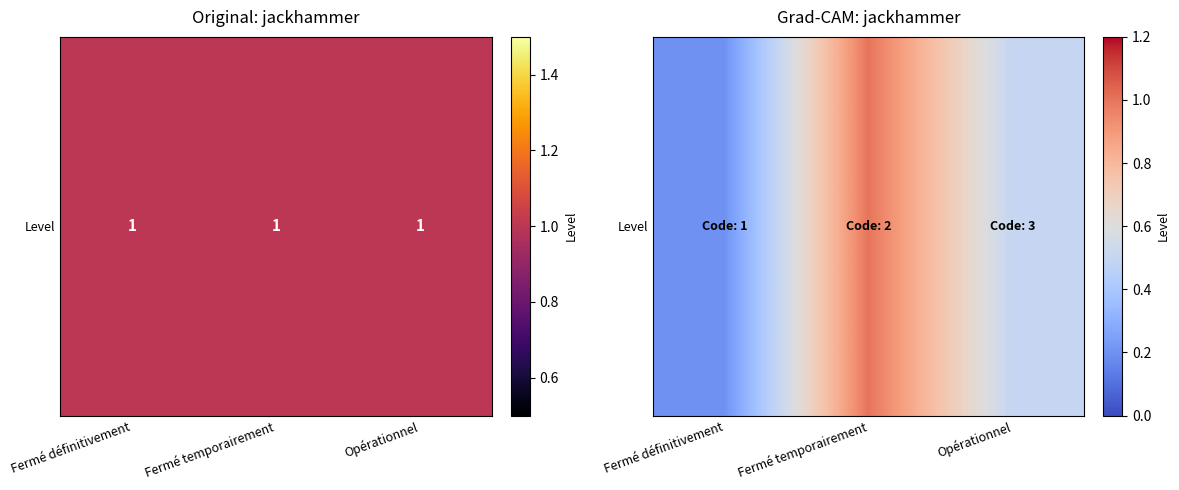

Rank the categories by value from highest to lowest.

Fermé temporairement, Opérationnel, Fermé définitivement